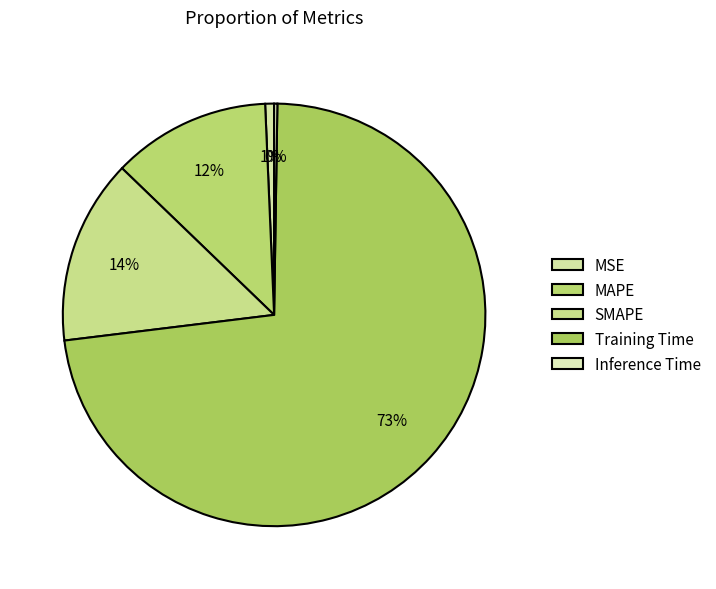

Between SMAPE and Inference Time, which is larger?

SMAPE